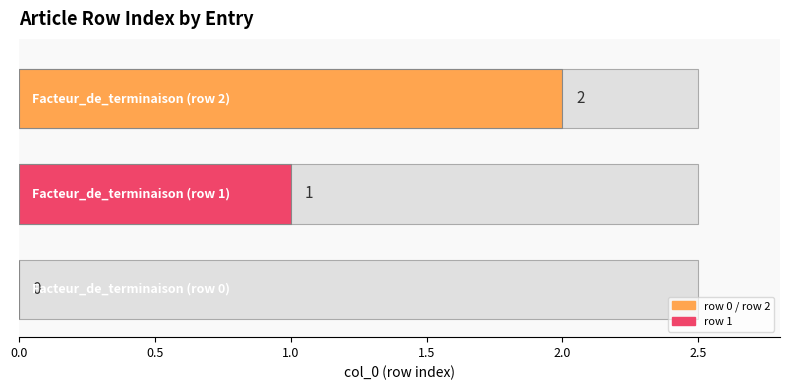

Which label corresponds to the smallest value in the chart?

Facteur_de_terminaison (row 0)